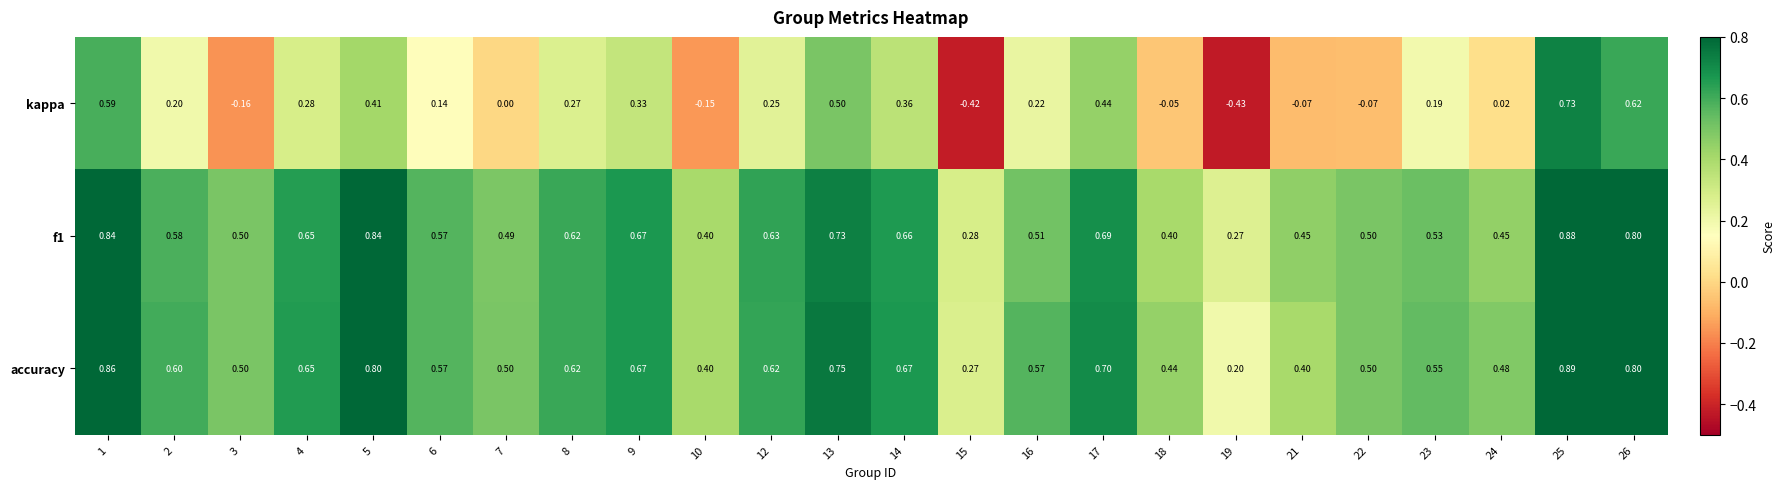

Which series changed the most between 6 and 13?

kappa